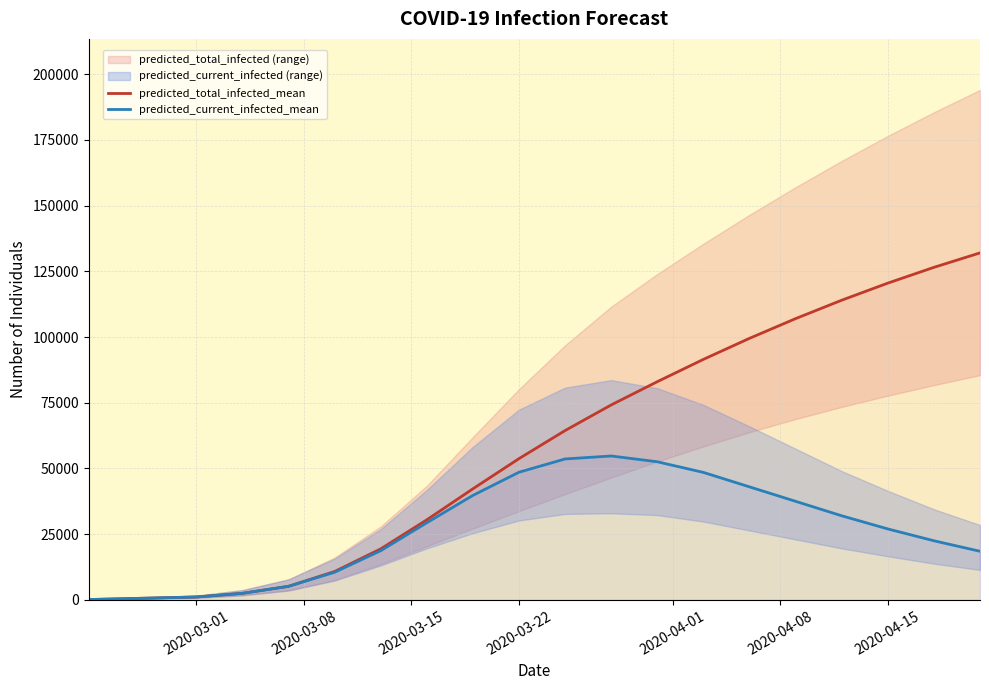

What is the difference between the maximum and minimum values in the predicted_current_infected_mean series?

54610